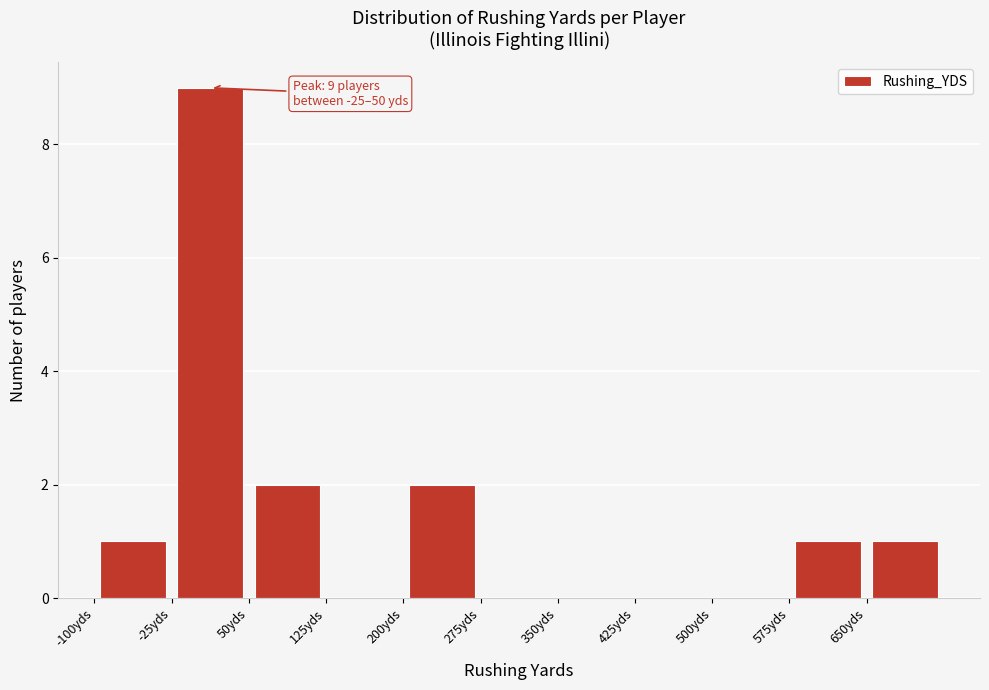

Which range on the x-axis has the tallest bar?

-25 to 50